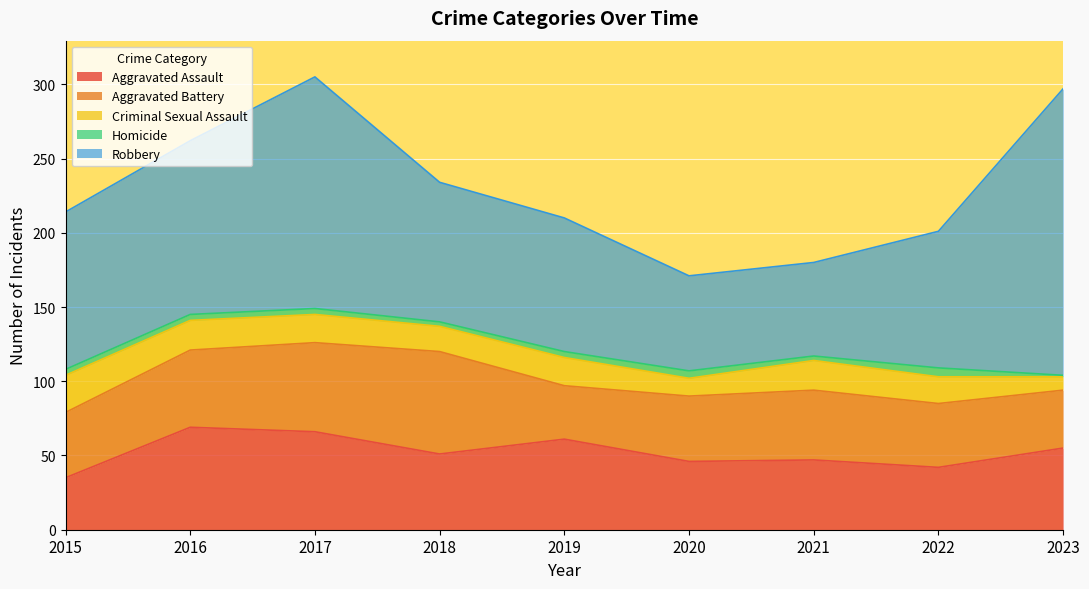

What is the difference between the maximum and minimum values in the Criminal Sexual Assault series?

16